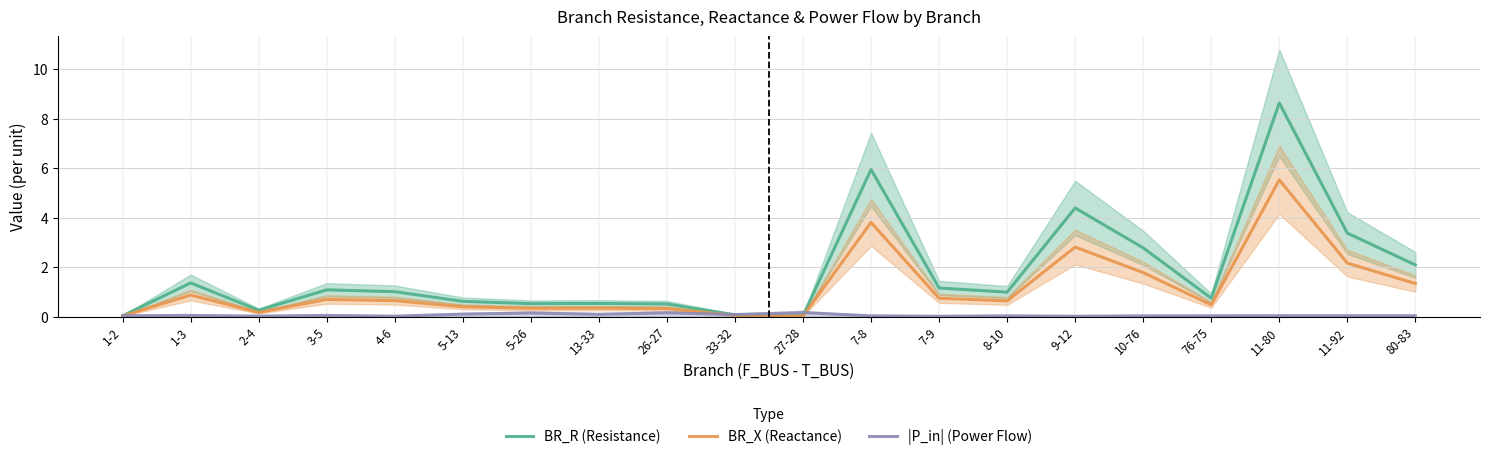

Rank the series by their maximum value, from lowest to highest.

|P_in| (Power Flow), BR_X (Reactance), BR_R (Resistance)